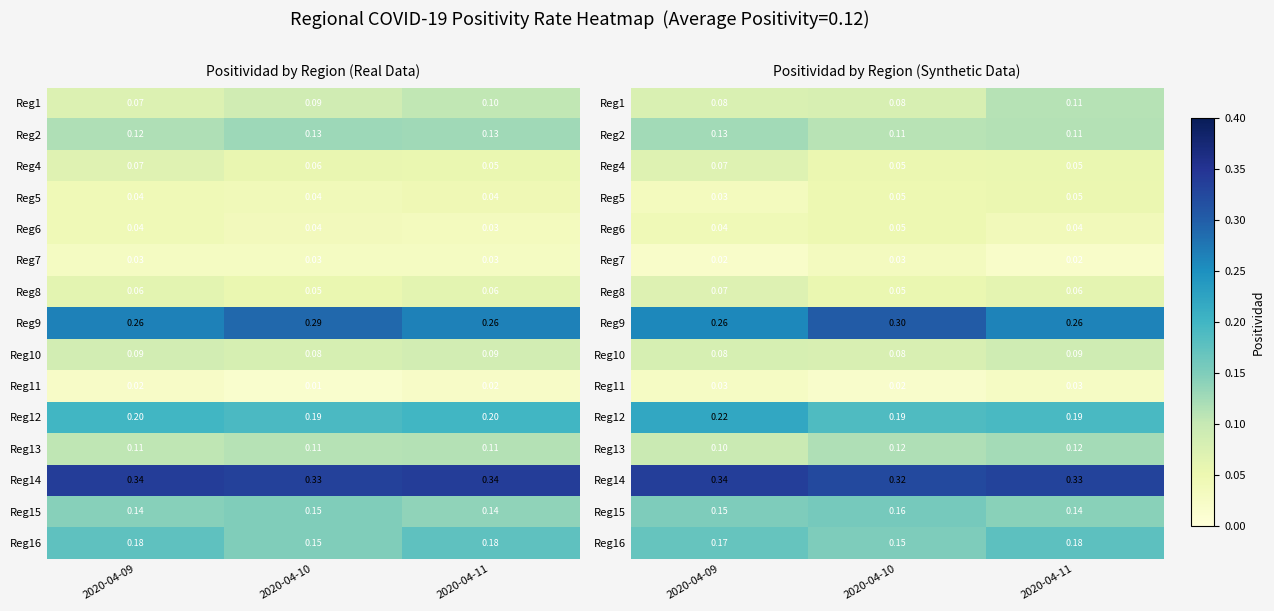

At how many categories does at least one series exceed 0?

3